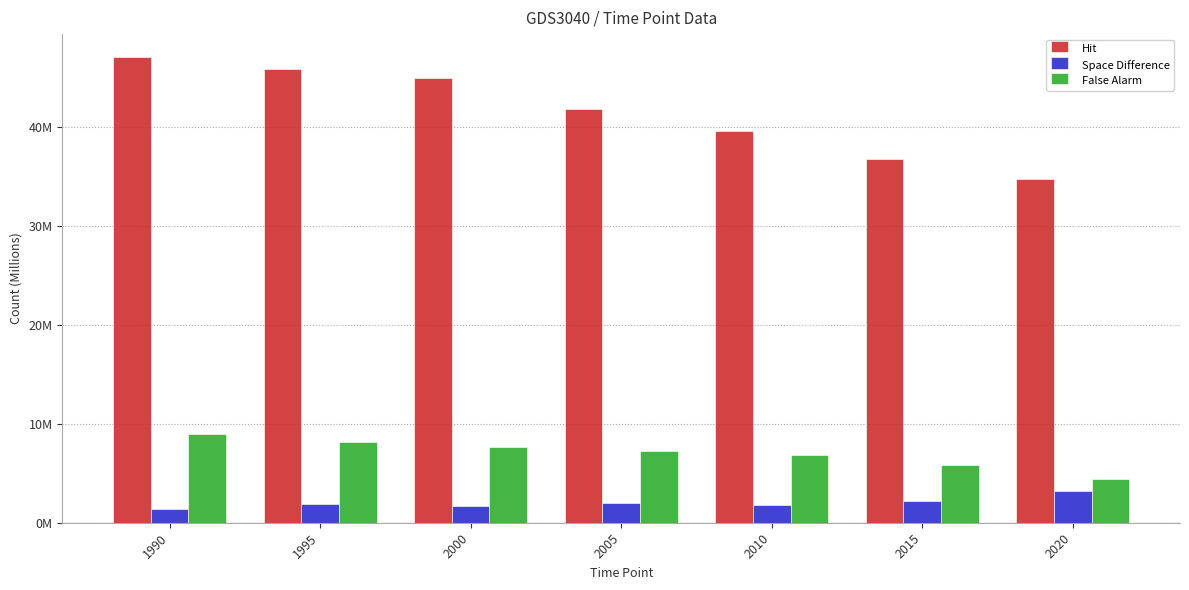

At which label is False Alarm closest to 6683636?

2010